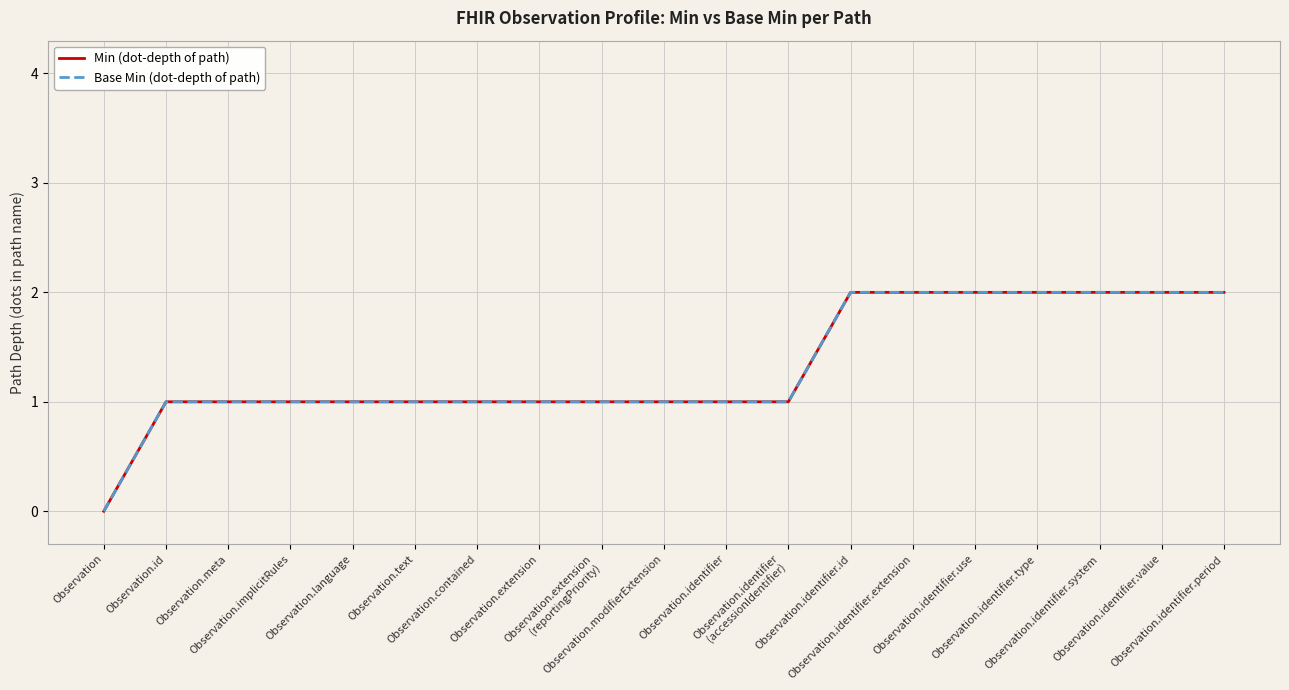

True or false: Base Min (dot-depth of path) and Min (dot-depth of path) intersect in this chart.

False